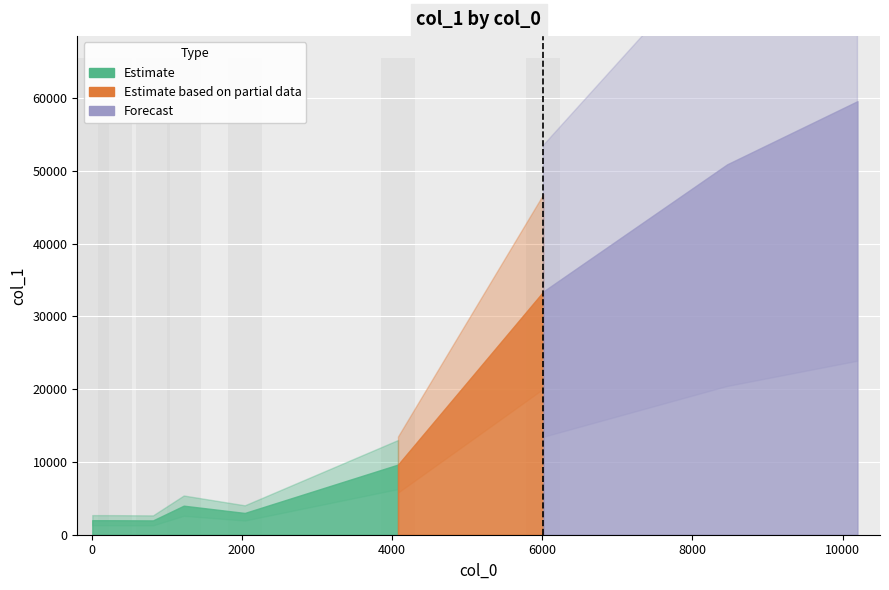

Reading right to left, list all the values displayed in this chart.

10198=59564	8463=50887	6017=33435	4080=9638	2040=2992	1227=3990	818=1967	307=1991	10=1996